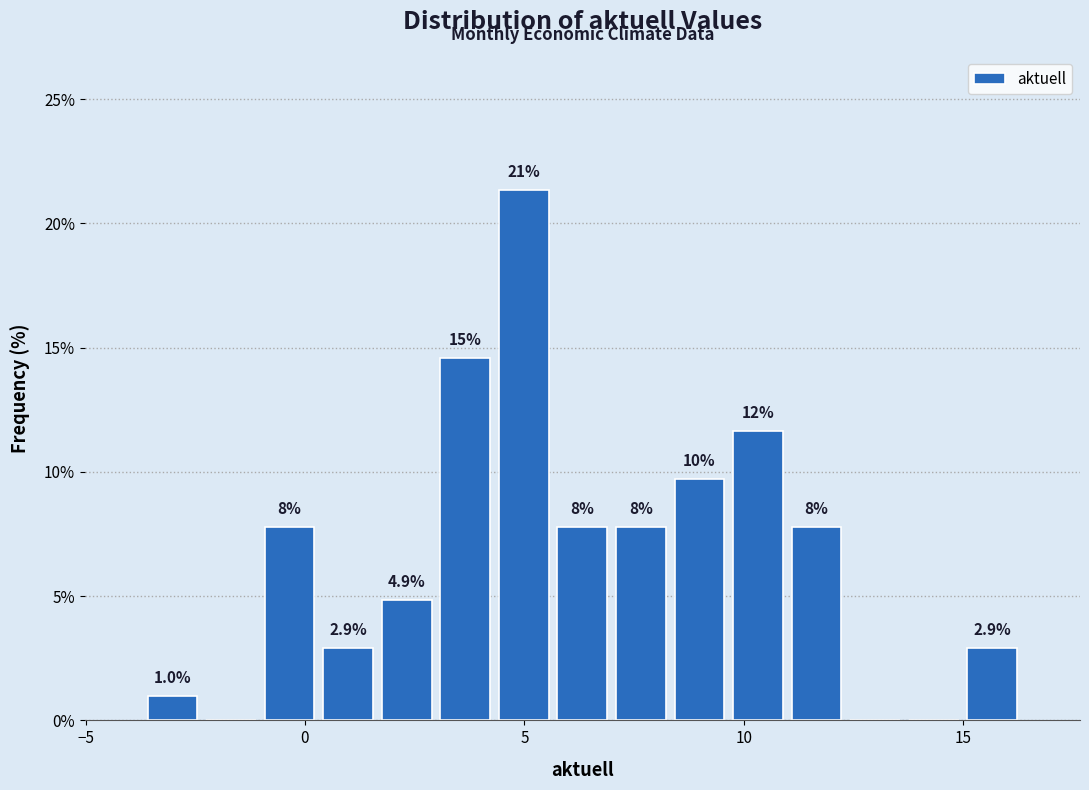

Read against the x-axis, roughly where is the centre of the tallest bar?

5.0